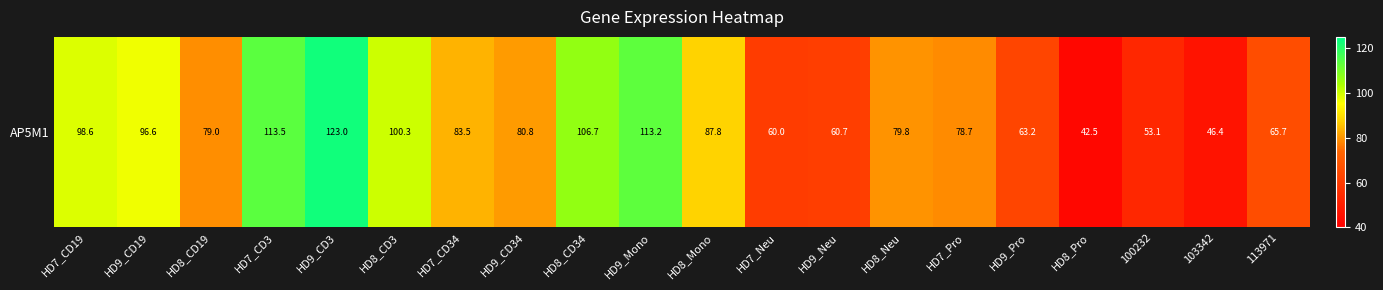

What is the average value?

81.6